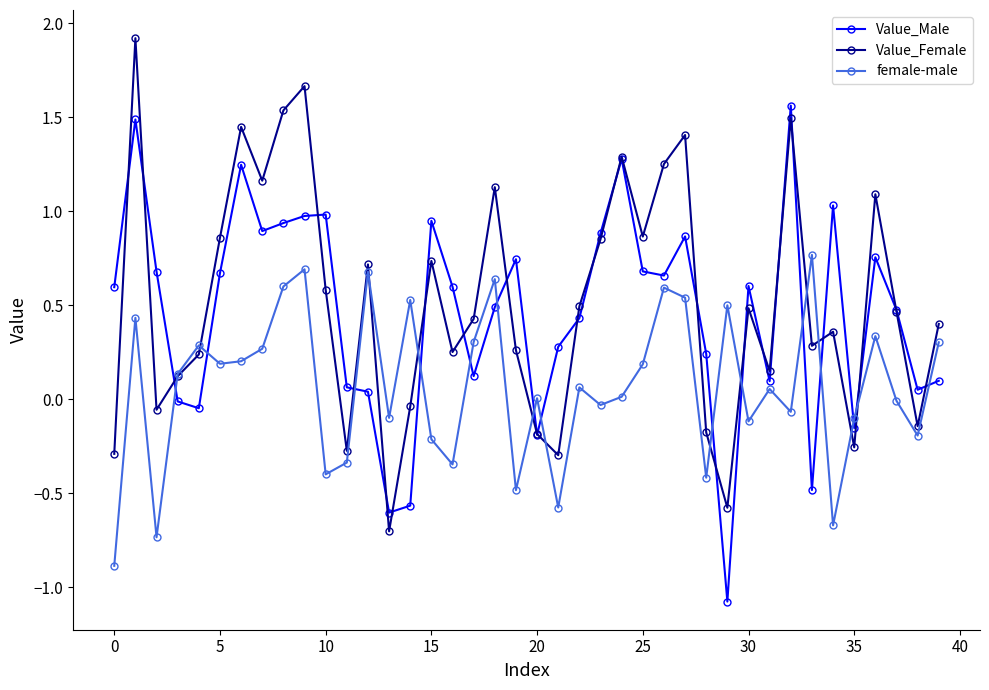

What is the maximum value shown in the chart?

1.9